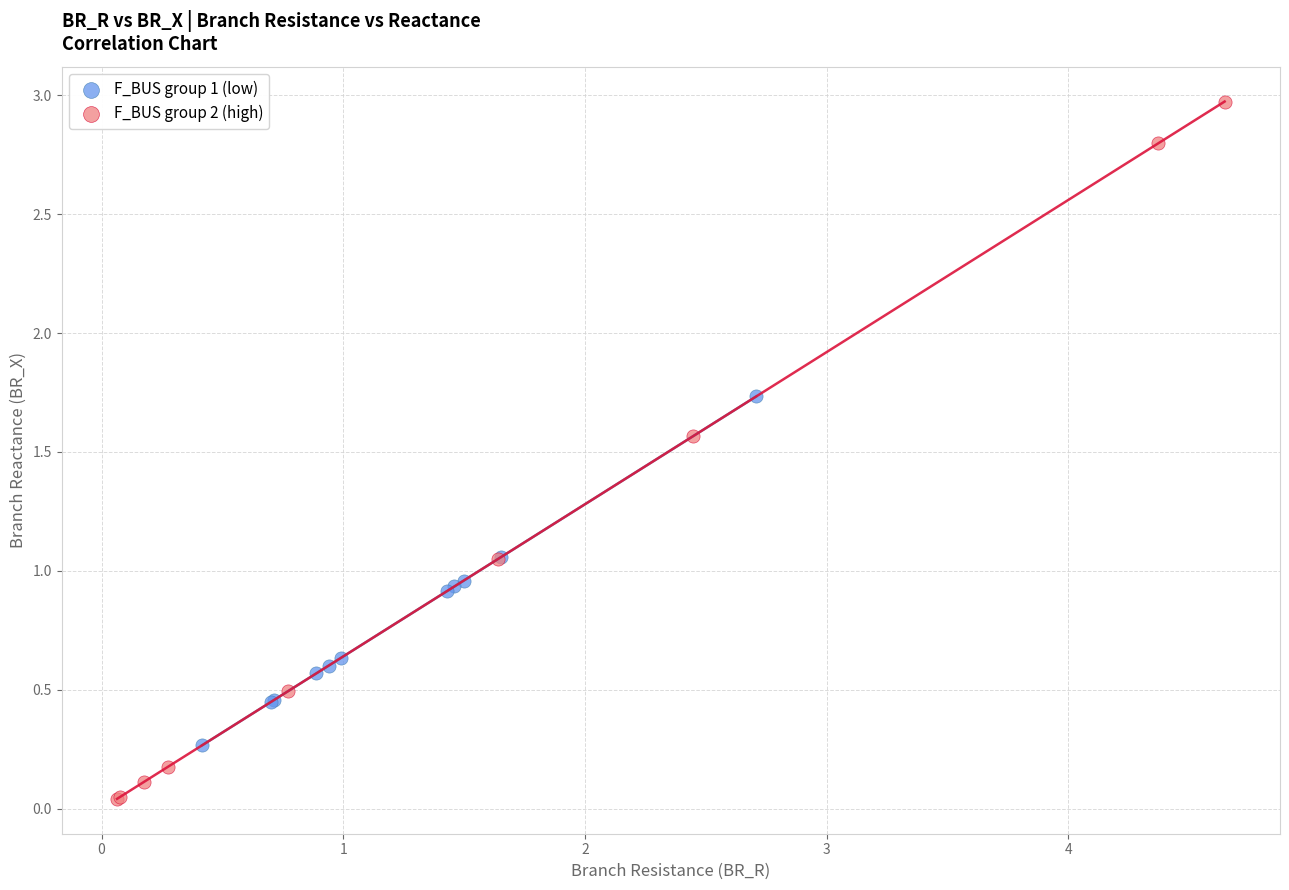

What are all the series names shown in the legend?

F_BUS group 1 (low), F_BUS group 2 (high)